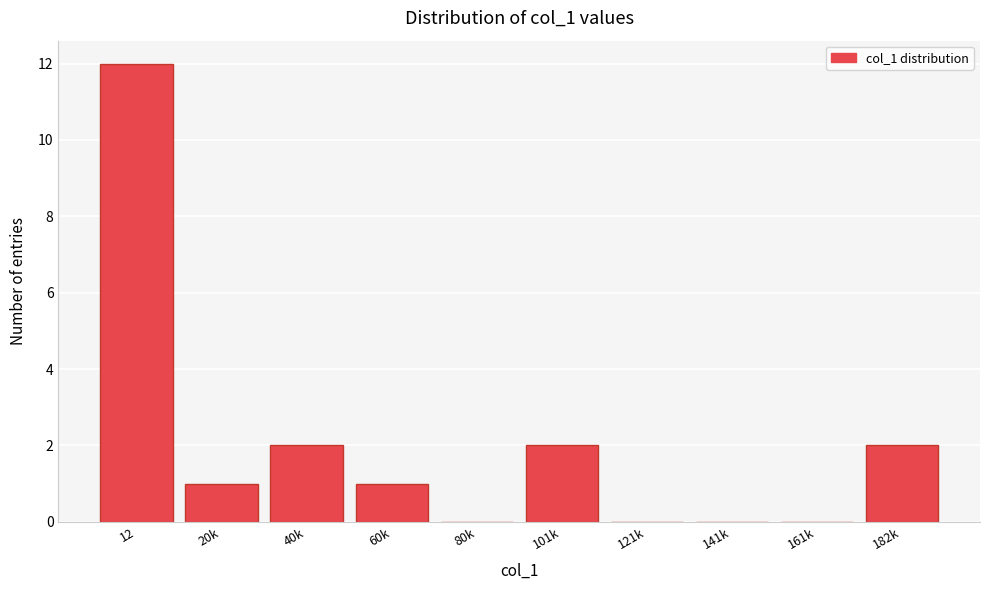

Reading left to right, transcribe all the data shown in this chart.

12=12	20k=1	40k=2	60k=1	80k=0	101k=2	121k=0	141k=0	161k=0	182k=2